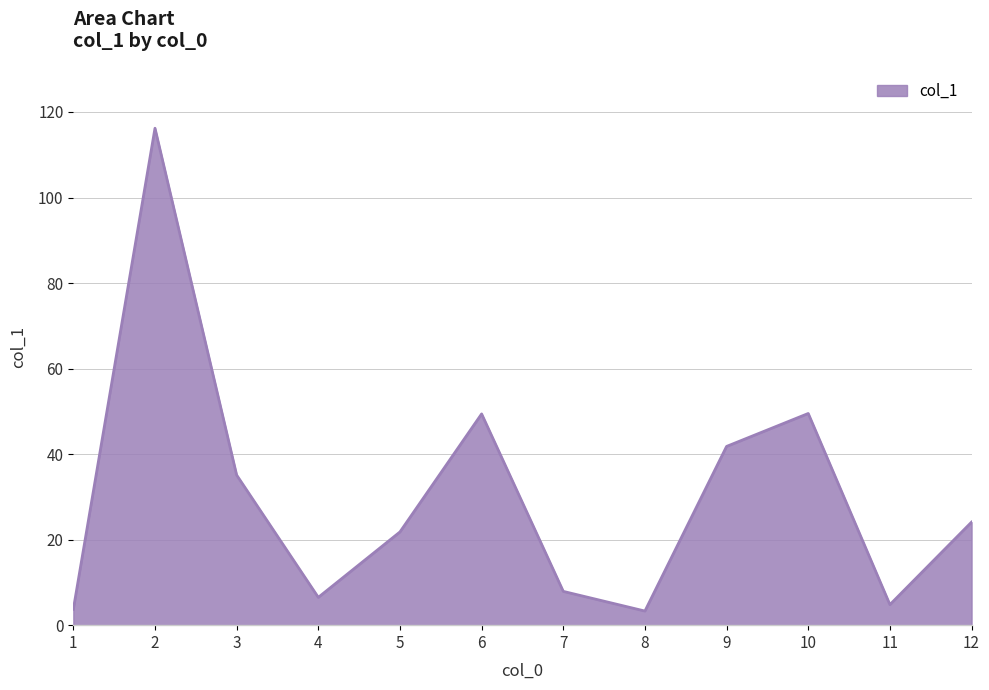

What is the greatest value displayed?

116.2